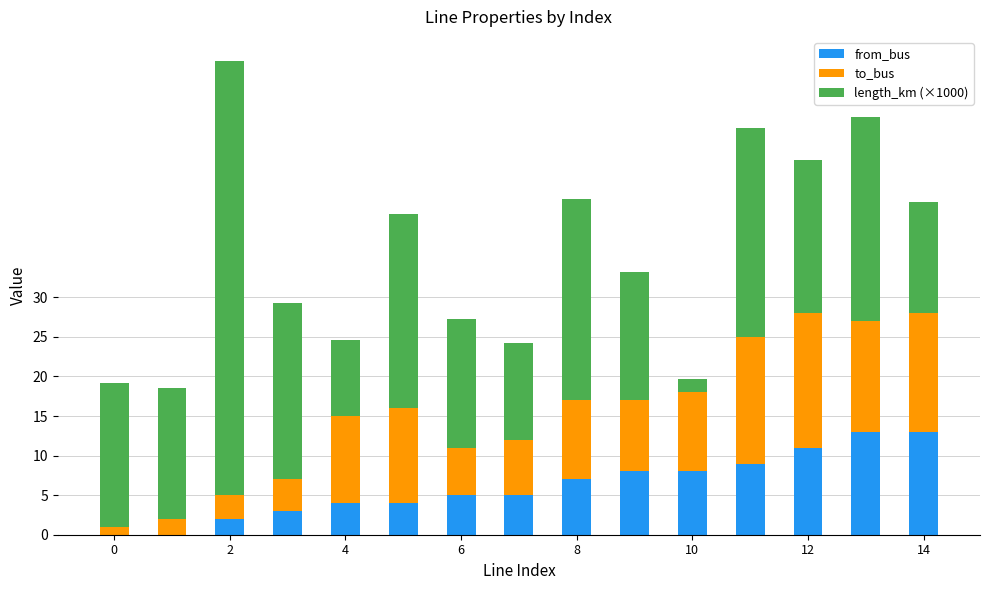

Count the number of data series in this chart.

3